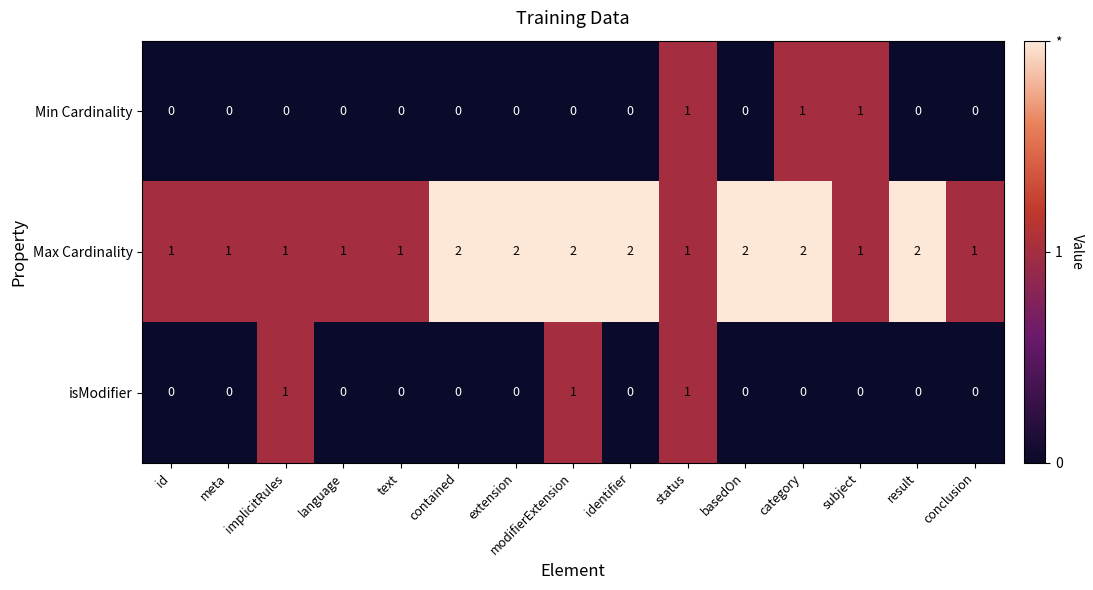

What is the sum of all Min Cardinality values?

3